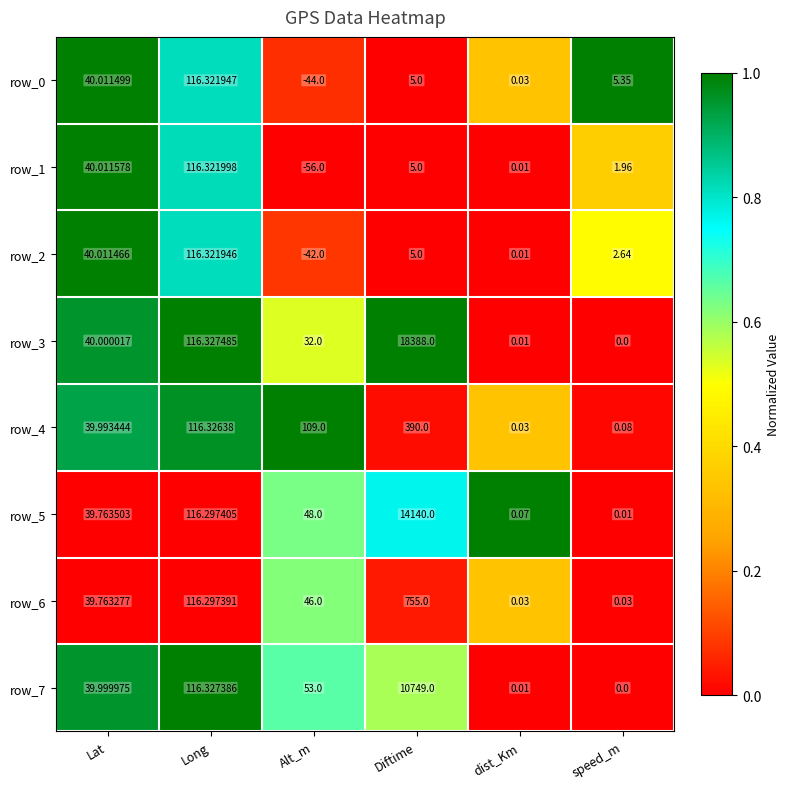

Between Lat and Alt_m, which series saw the biggest shift?

row_1